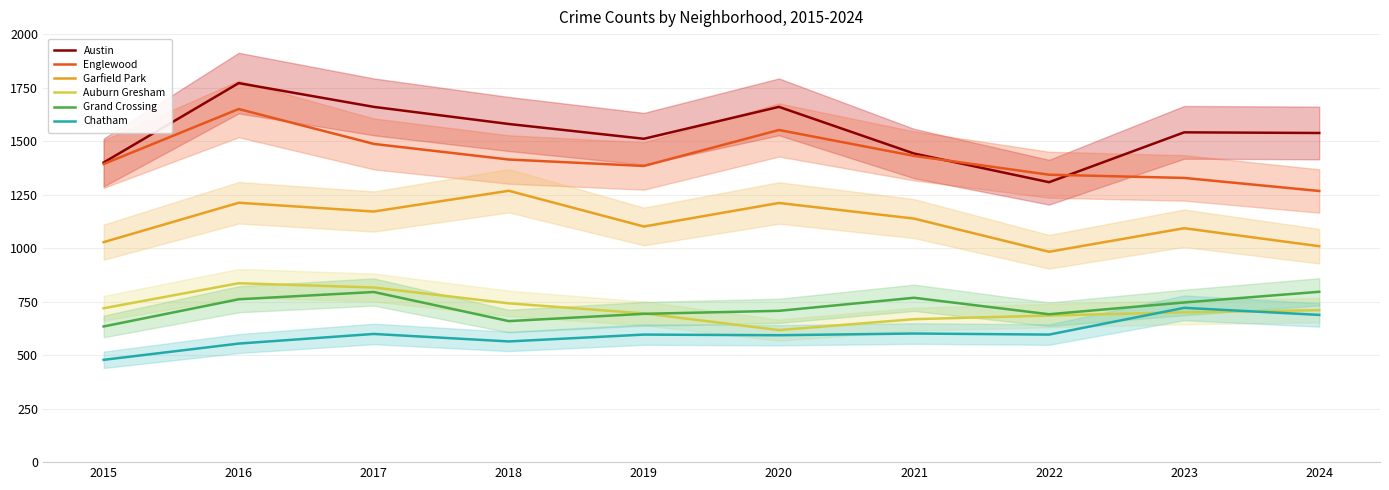

What is the sum of all Austin values?

15411